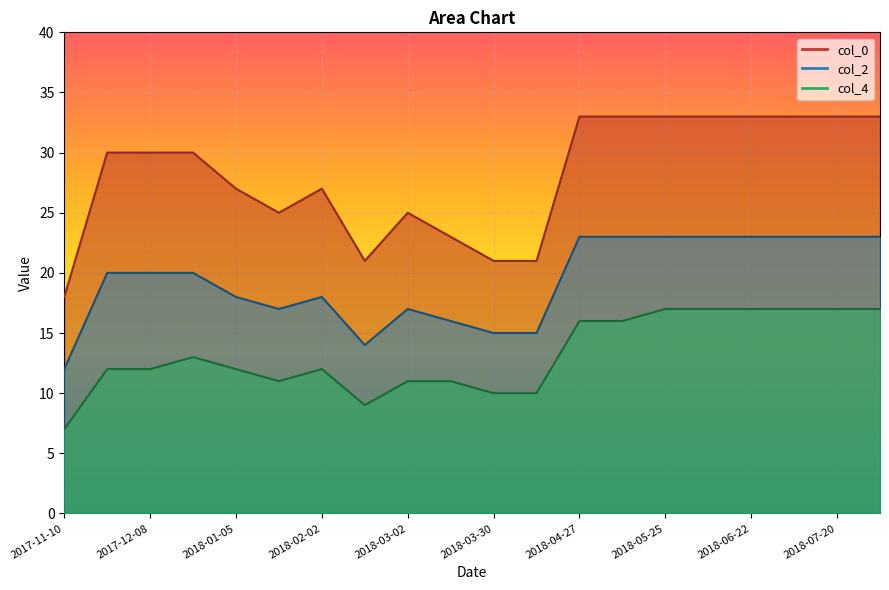

Reading left to right, extract all data points from this chart.

col_0: 18	30	30	30	27	25	27	21	25	23	21	21	33	33	33	33	33	33	33	33
col_2: 12	20	20	20	18	17	18	14	17	16	15	15	23	23	23	23	23	23	23	23
col_4: 7	12	12	13	12	11	12	9	11	11	10	10	16	16	17	17	17	17	17	17